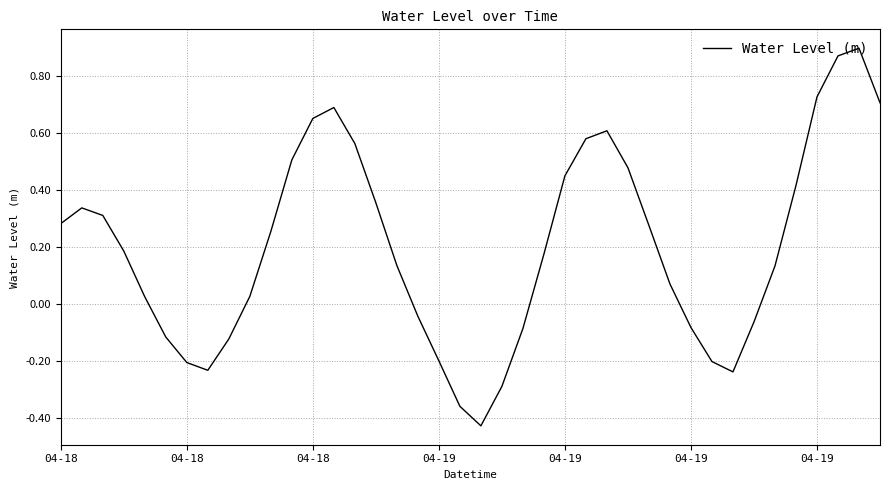

True or false: there are more than 0 points higher than both neighbors.

True